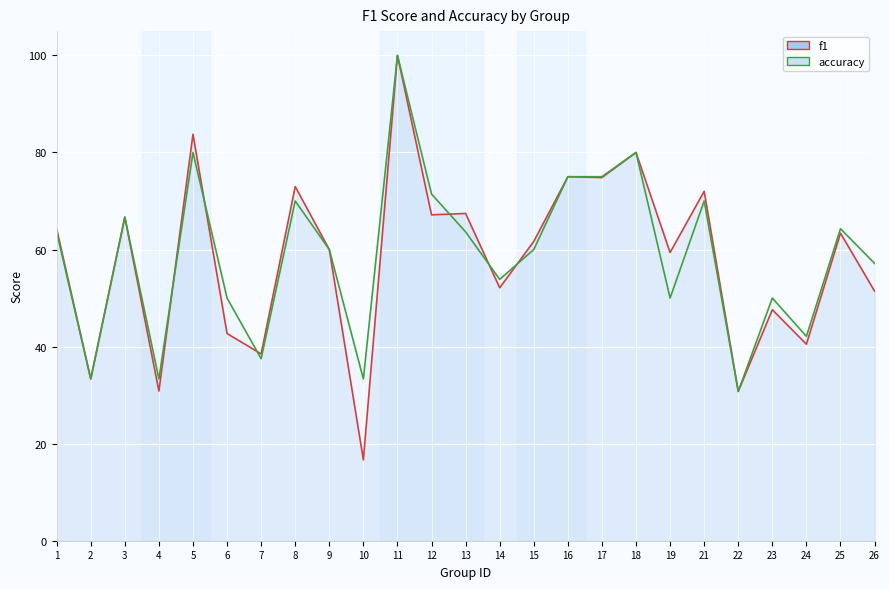

At which label is f1 closest to 0?

10